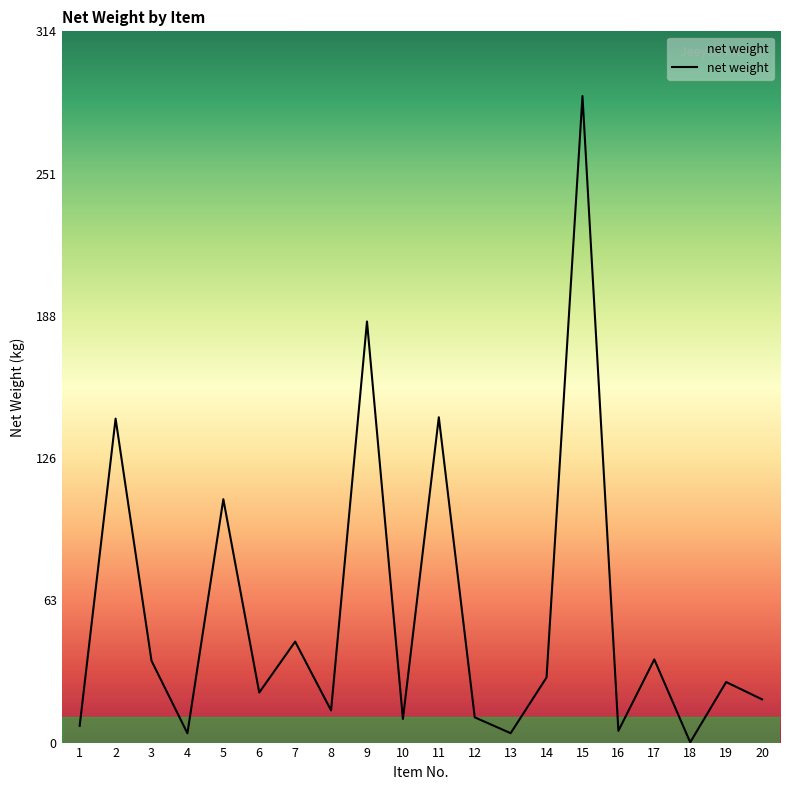

Count the number of data series in this chart.

1